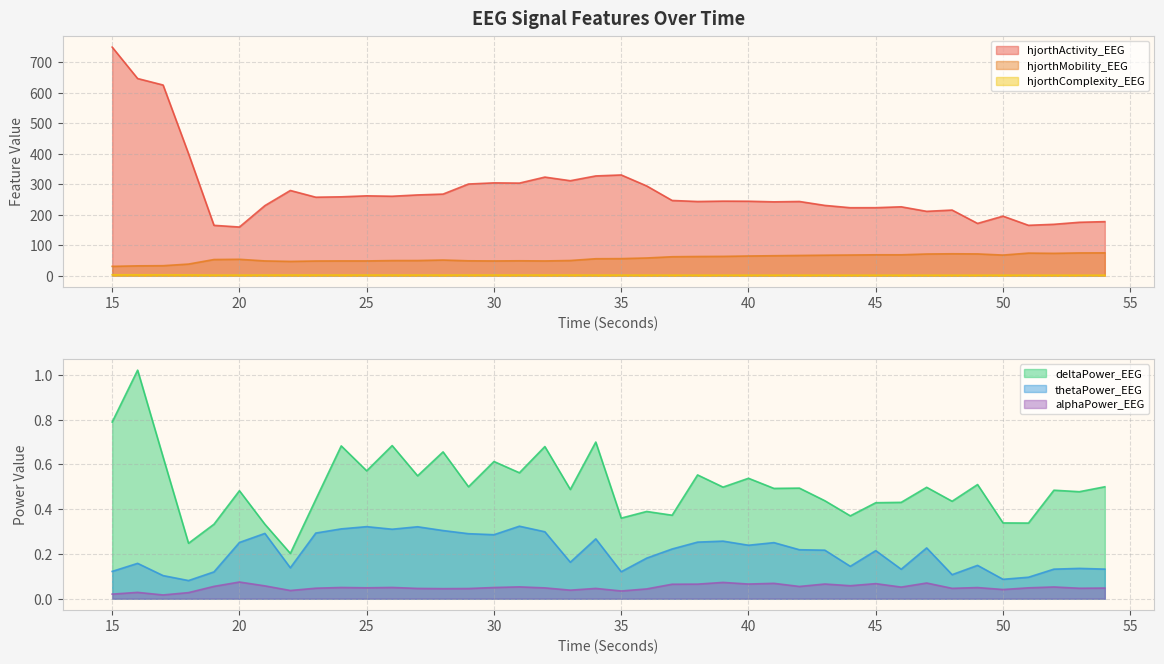

At 25, list the series in order from largest to smallest.

hjorthActivity_EEG, hjorthMobility_EEG, hjorthComplexity_EEG, deltaPower_EEG, thetaPower_EEG, alphaPower_EEG